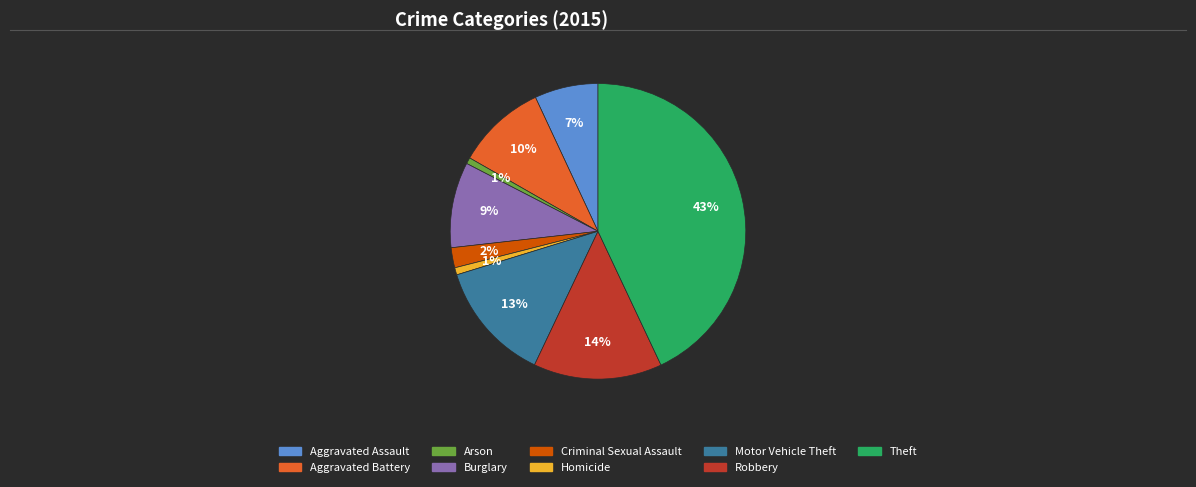

True or false: Theft accounts for 29% of the total.

False